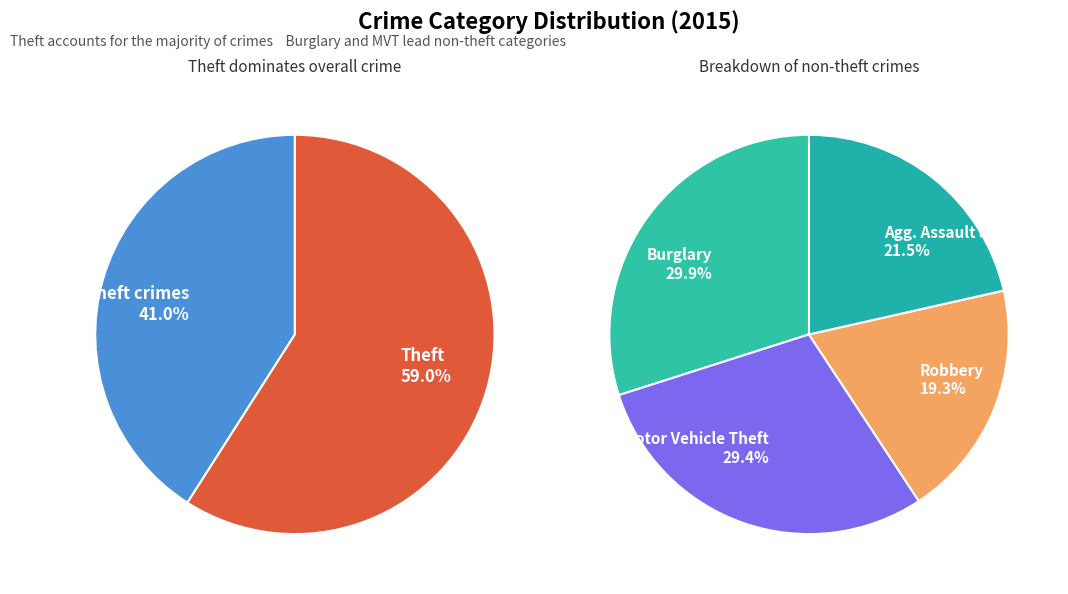

Is it true that Robbery is 8% of the pie?

True